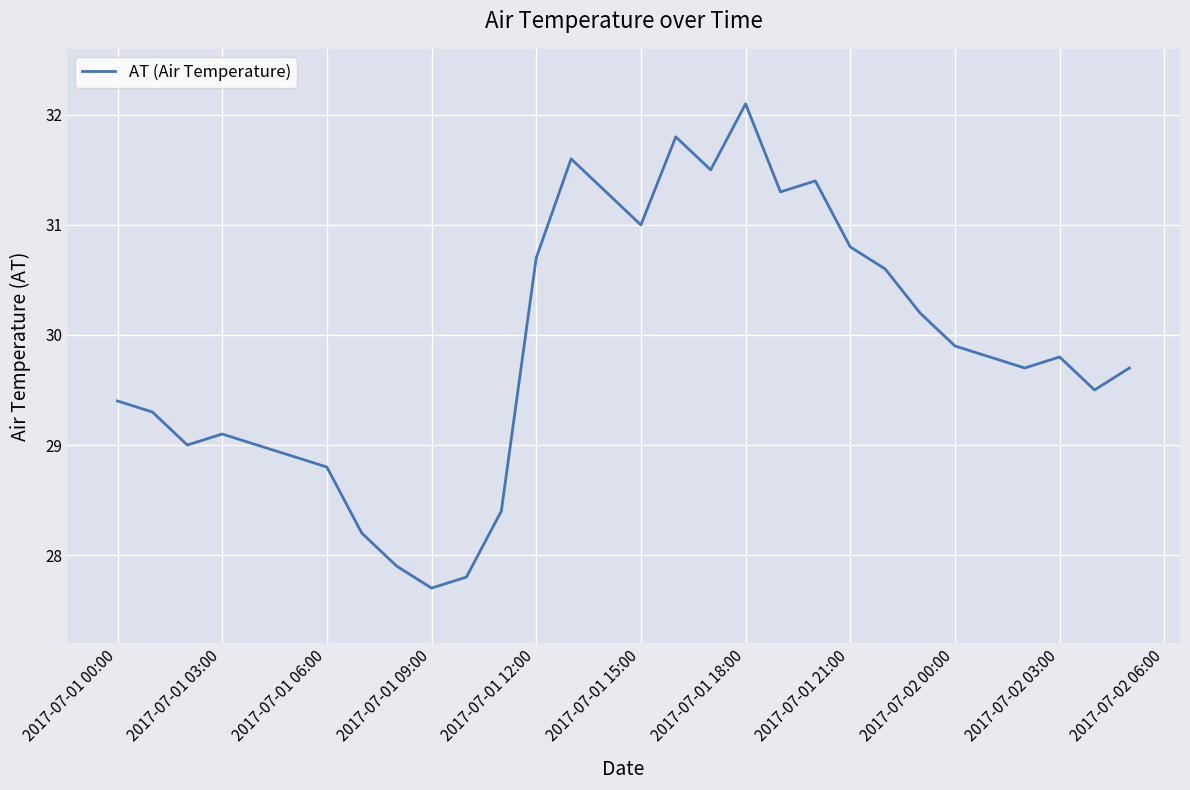

What is the maximum value shown in the chart?

32.1